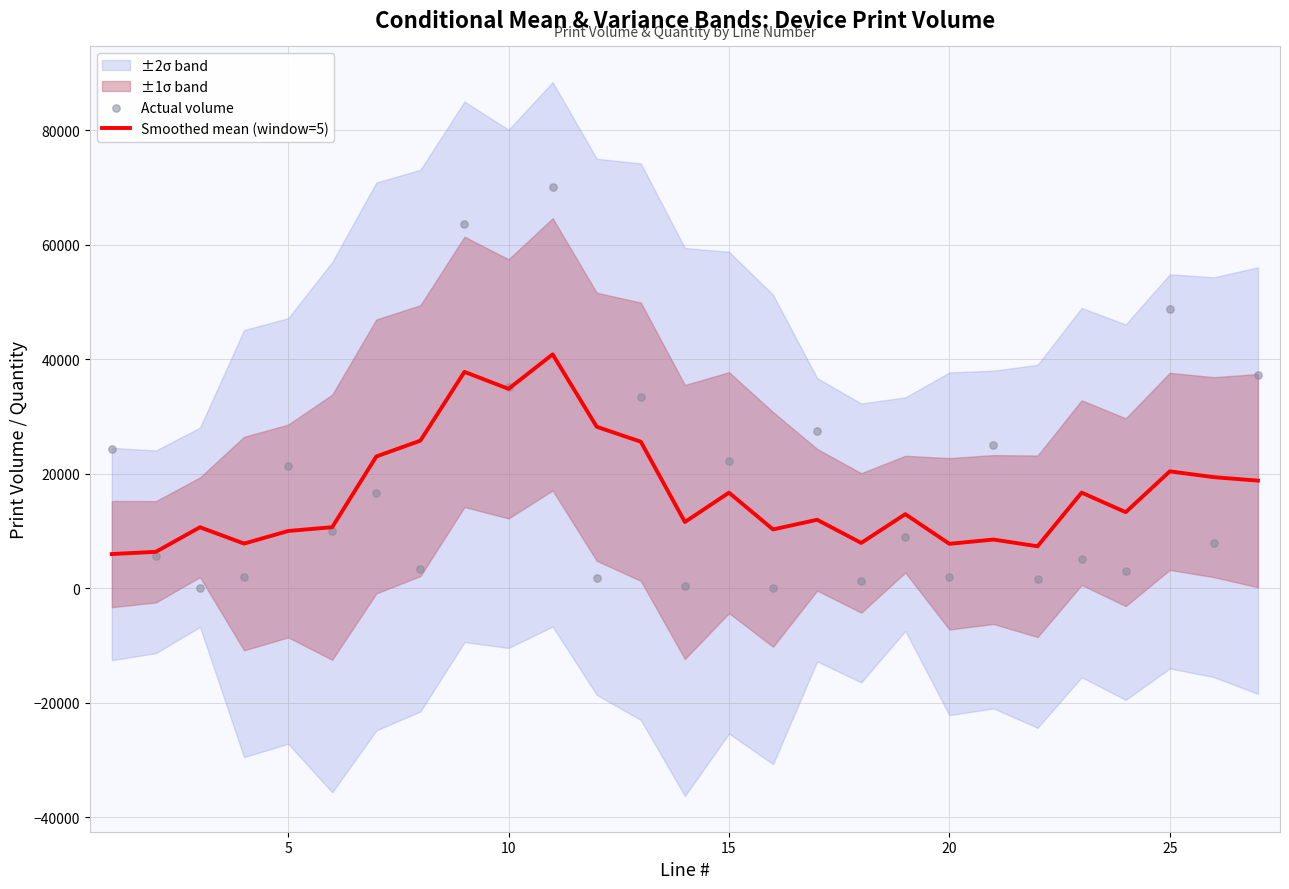

What is the maximum value for Smoothed mean (window=5)?

40895.2